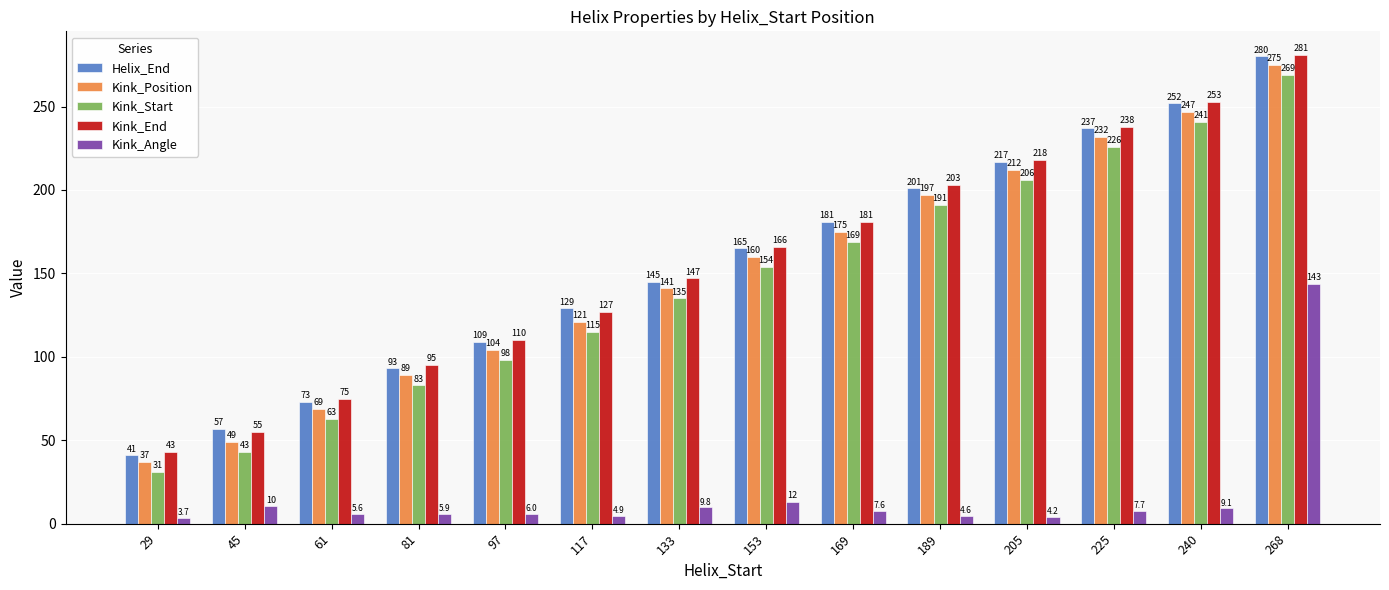

How many data points in Kink_Angle are less than 7?

7